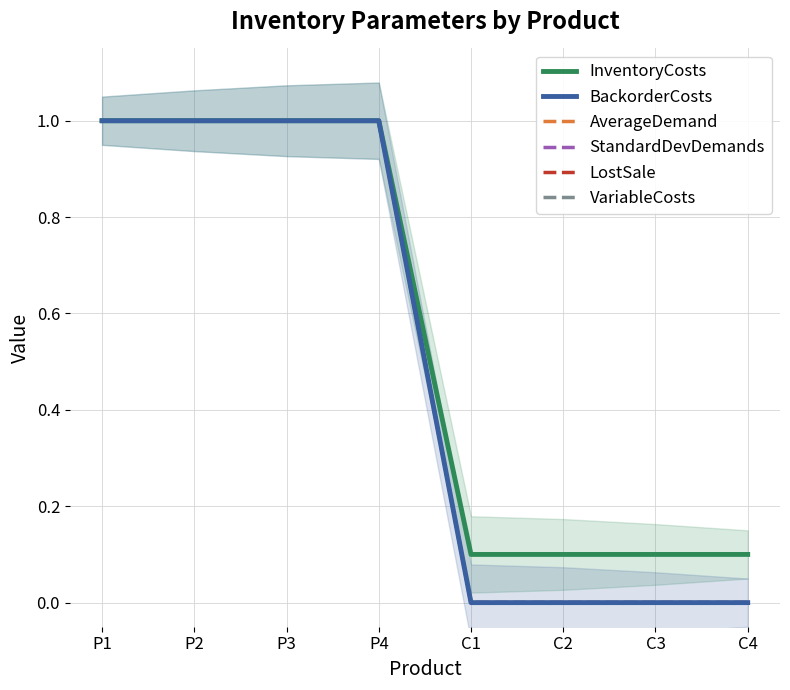

Count the BackorderCosts values in the range 0 to 1.

8